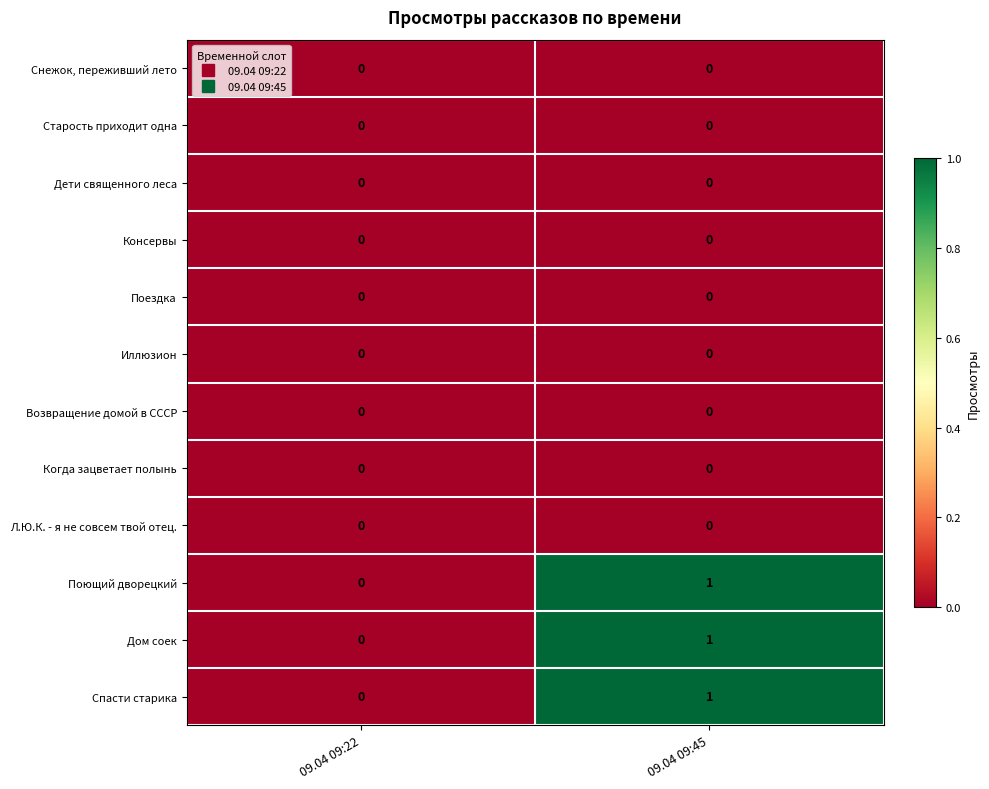

The Дом соек series shows 0 at 09.04 09:22. True or false?

True